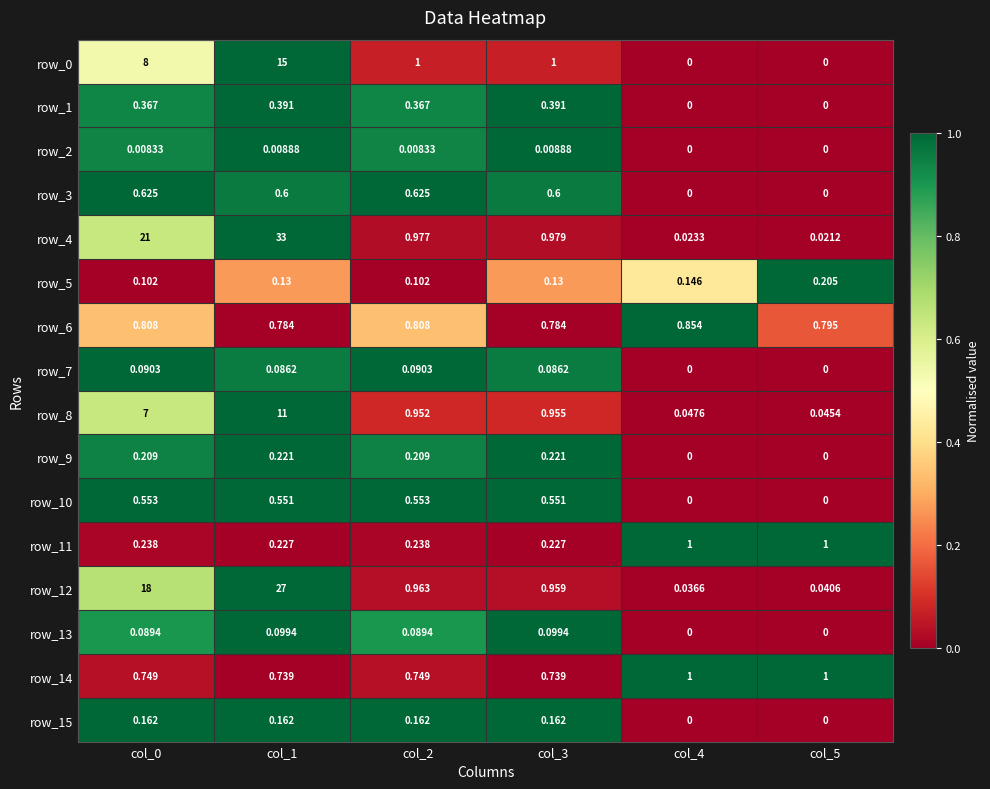

Which series has the largest range (max minus min)?

row_4